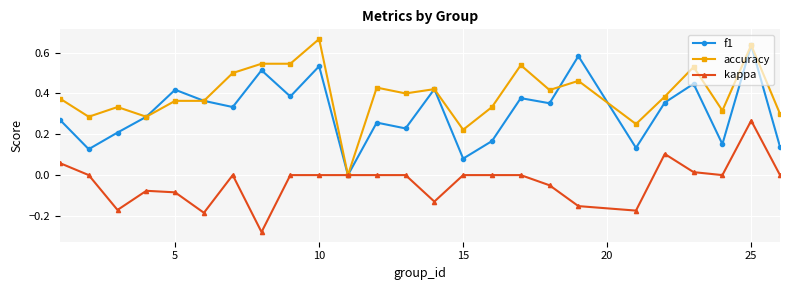

Which series has the largest total across all categories?

accuracy